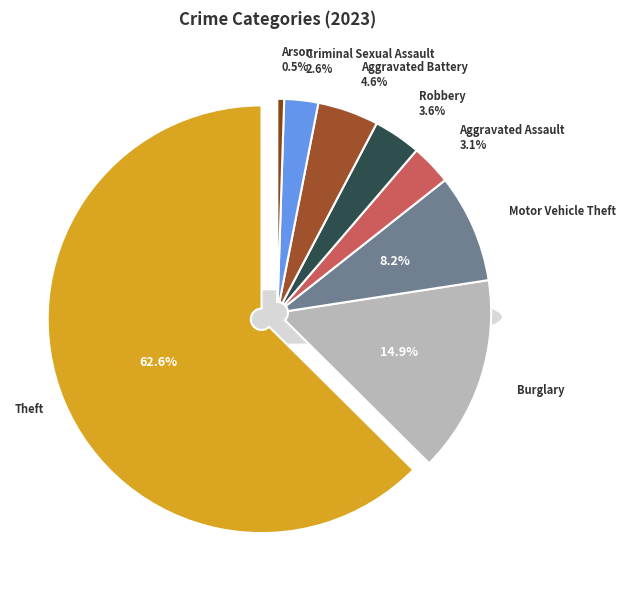

To the nearest percent, what portion does Aggravated Assault represent?

3%